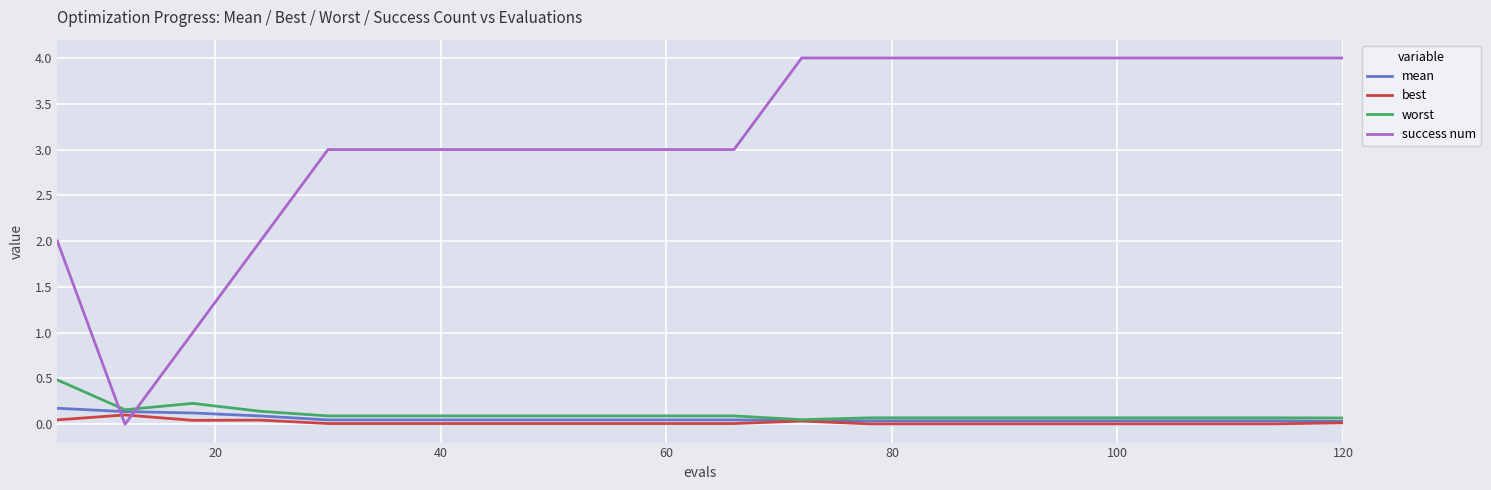

Which series has the largest range (max minus min)?

success num